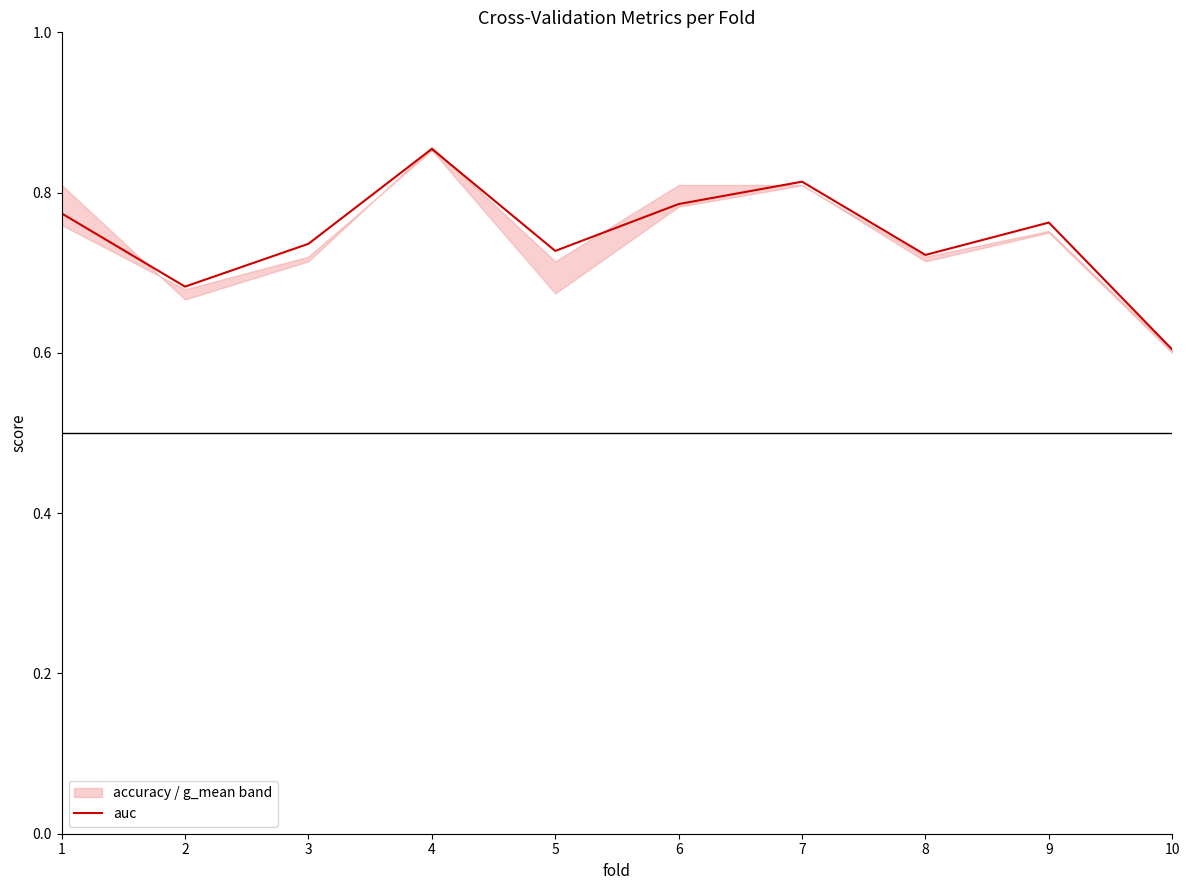

What is the sum of the values at 10 and 6?

1.4